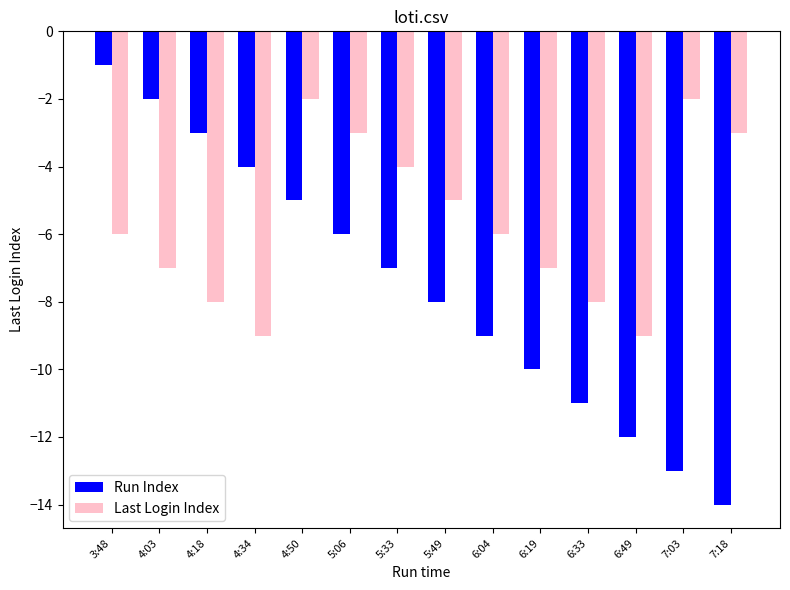

Rank the series by their maximum value, from highest to lowest.

Run Index, Last Login Index